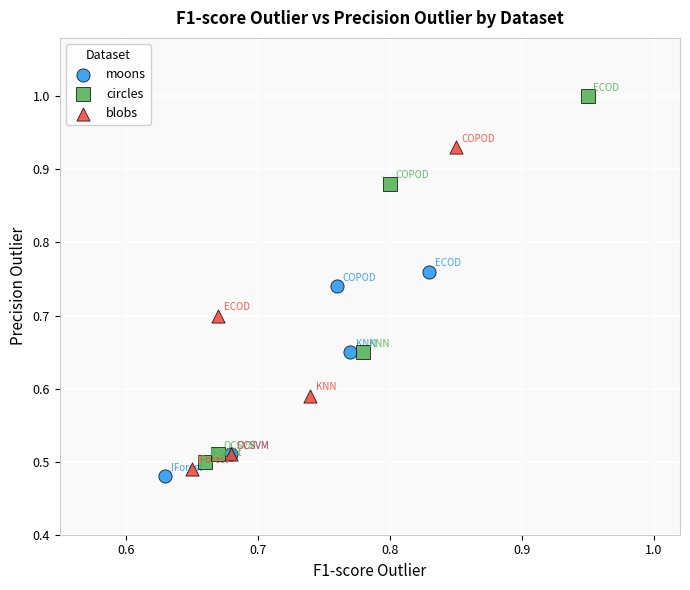

Which series contains the lowest Y value?

moons